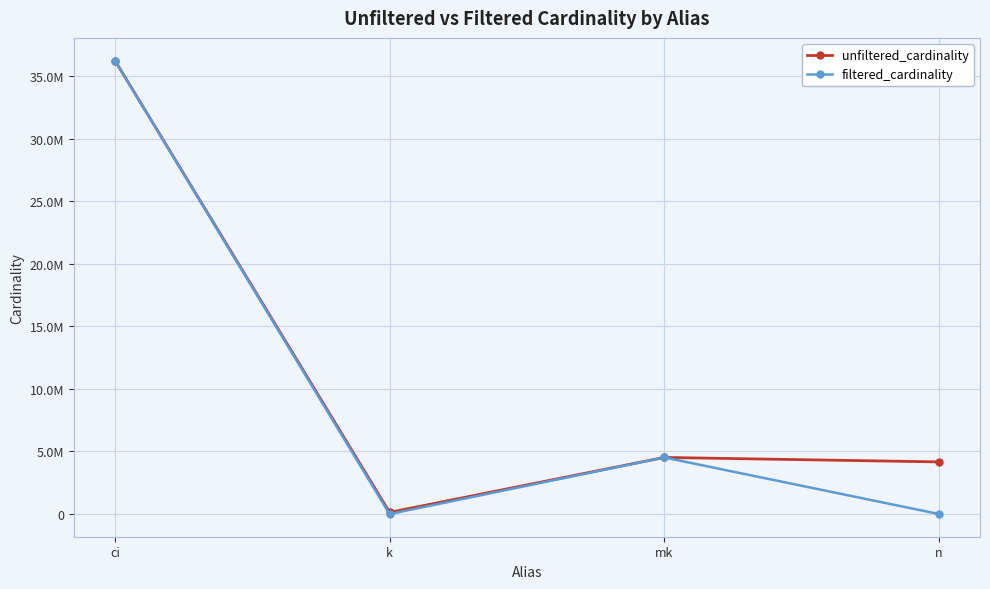

True or false: unfiltered_cardinality has a value of 1228361 at mk.

False